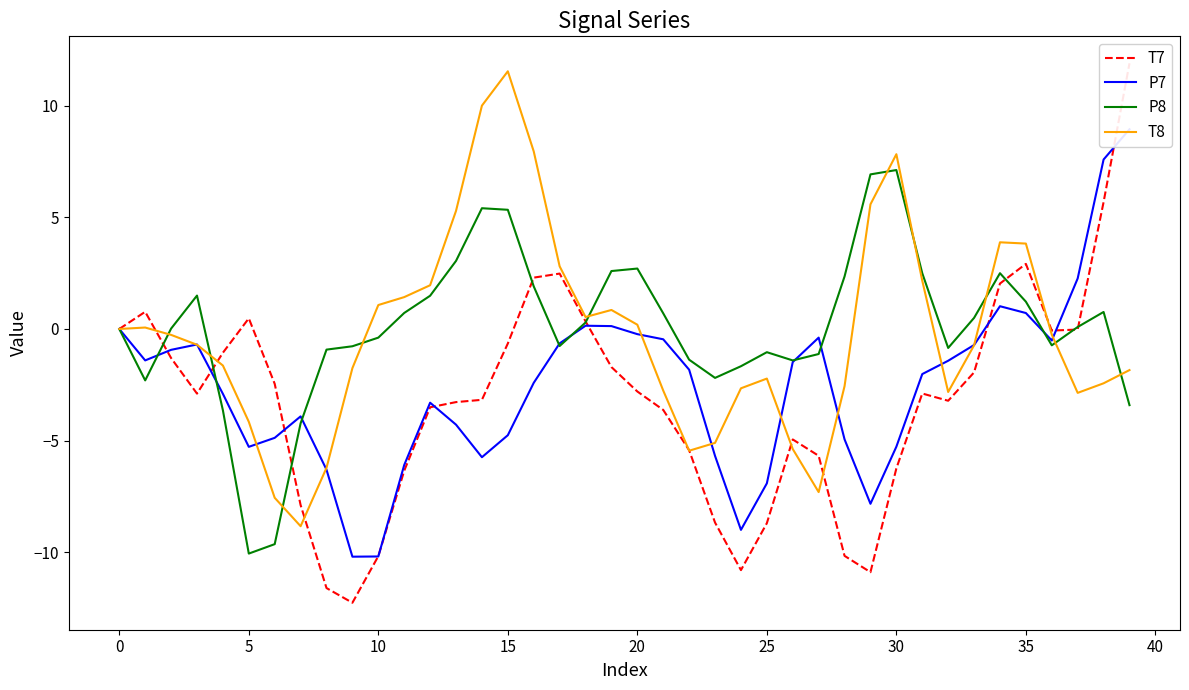

The P7 series shows -4.3 at 13. True or false?

True